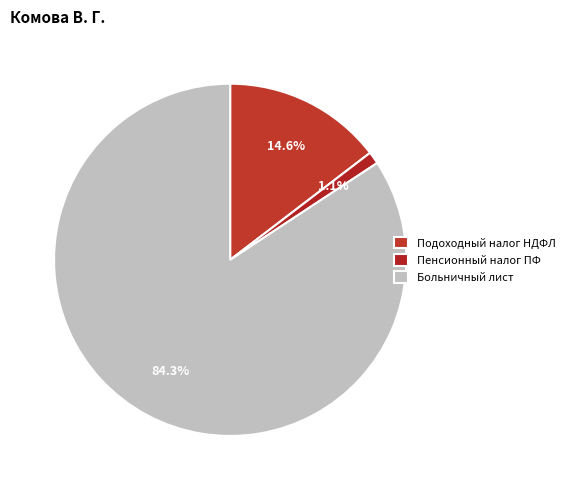

Which slice is the smallest?

Пенсионный налог ПФ